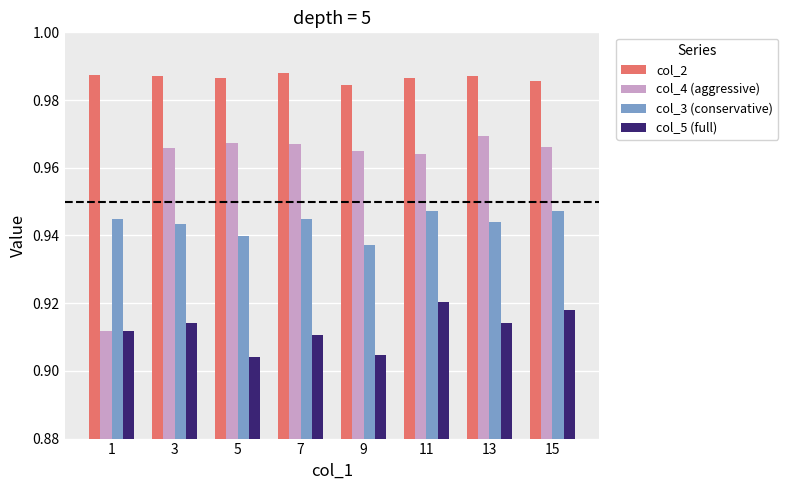

What is the sum of the col_4 (aggressive) values at 13 and 7?

1.9